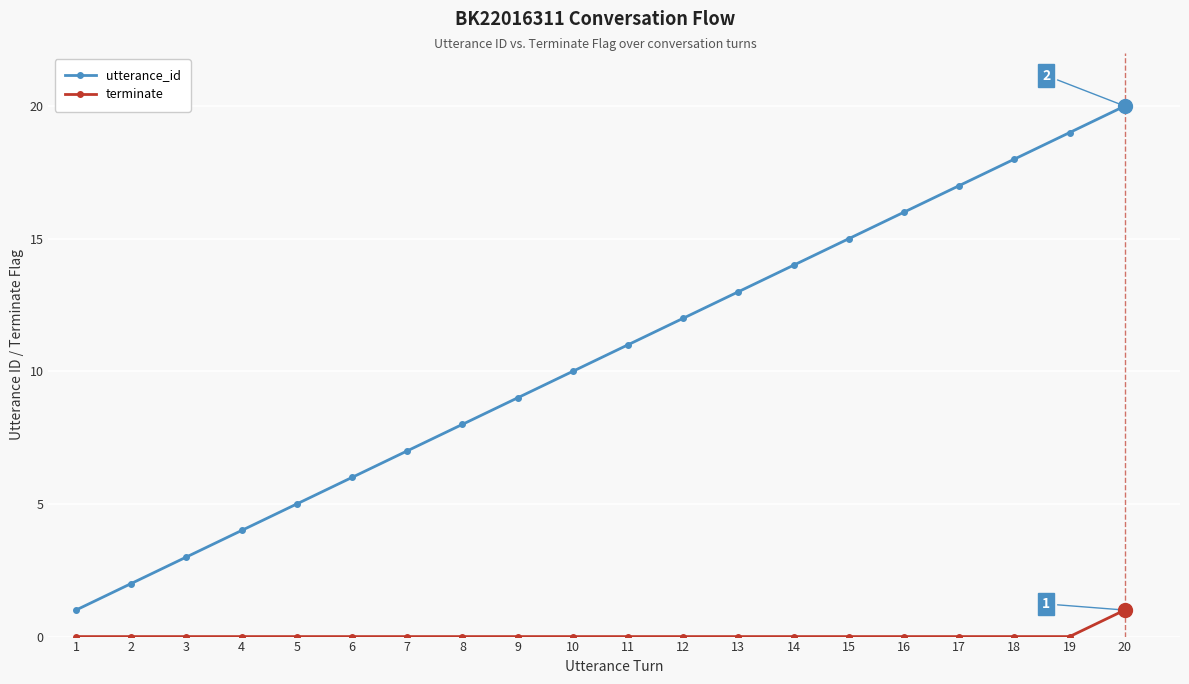

How many data points does each series have?

20